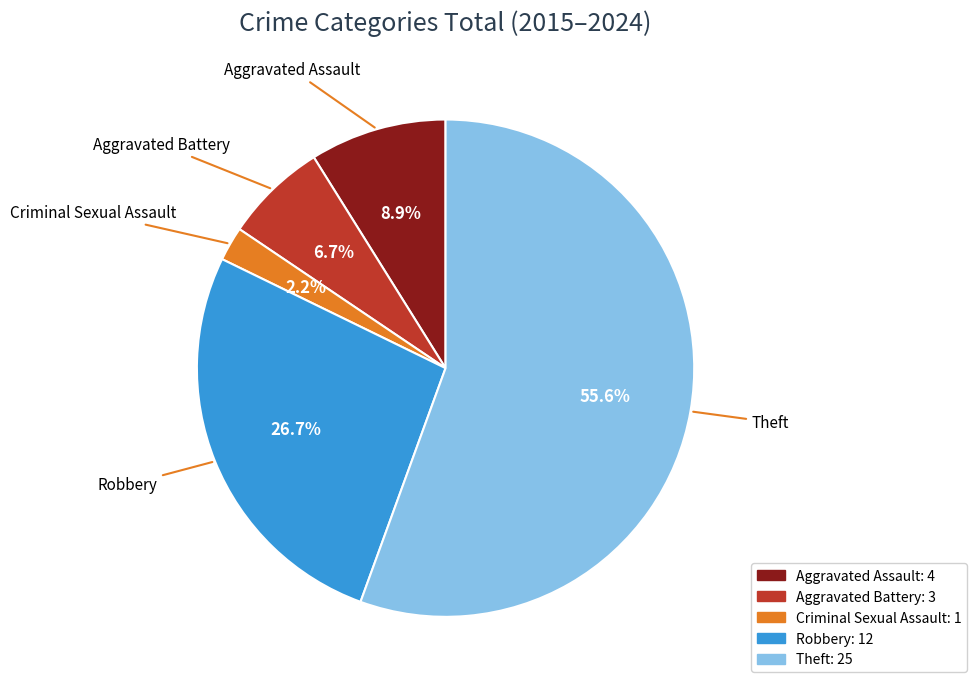

To the nearest percent, what percentage of the pie is Aggravated Assault?

9%